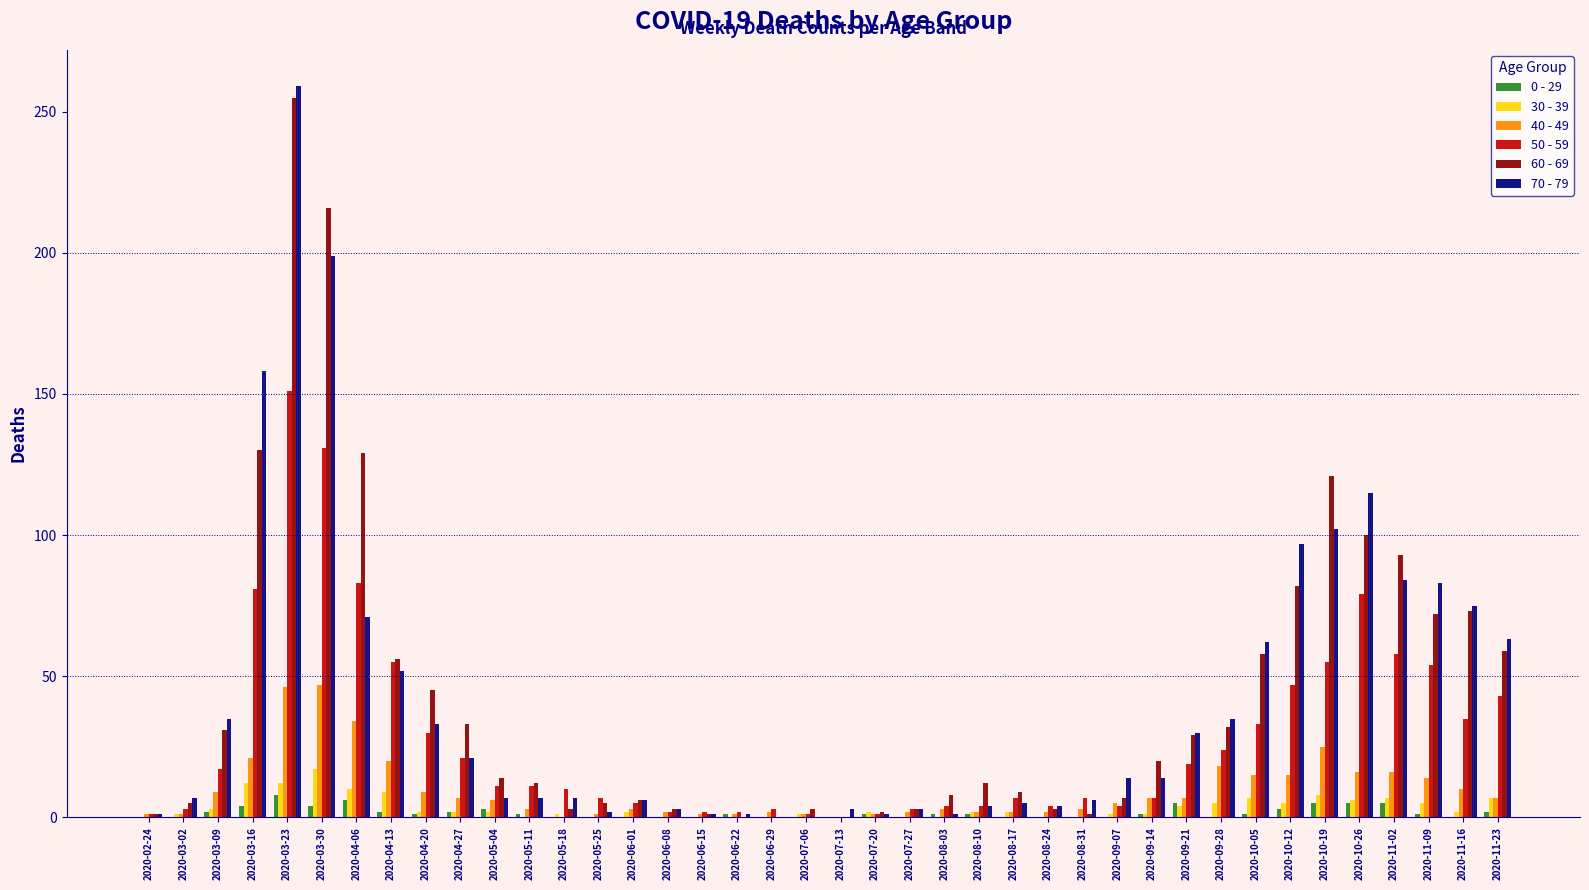

At which label does 50 - 59 reach its peak?

2020-03-23